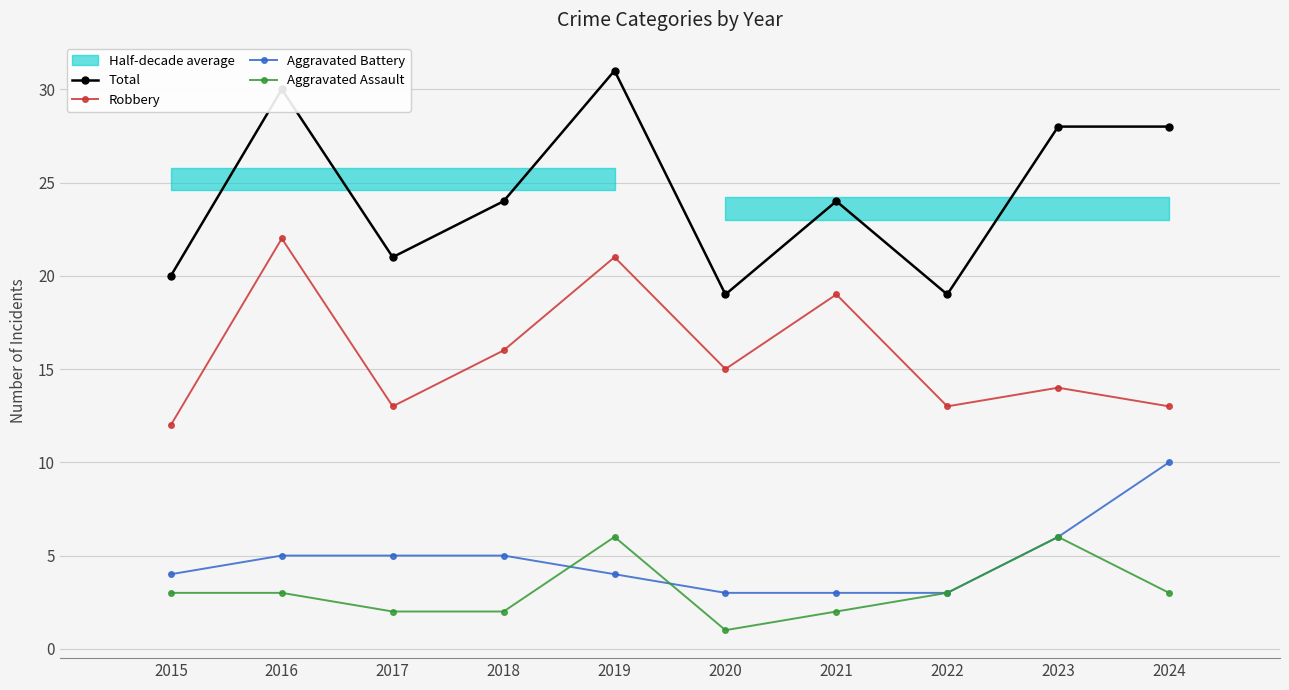

How many interior local valleys does the Robbery series have?

3